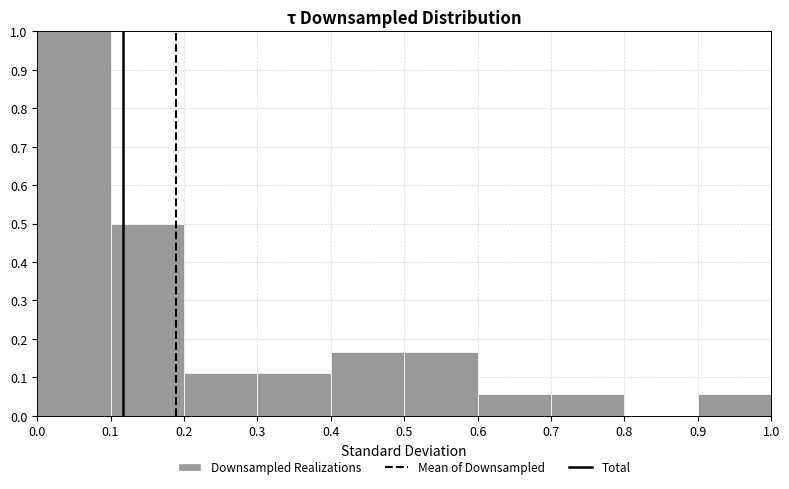

How tall is the bar that spans 0.6 to 0.7 on the x-axis? The values are not printed on the chart, so give them approximately, as read against the axis.

0.06